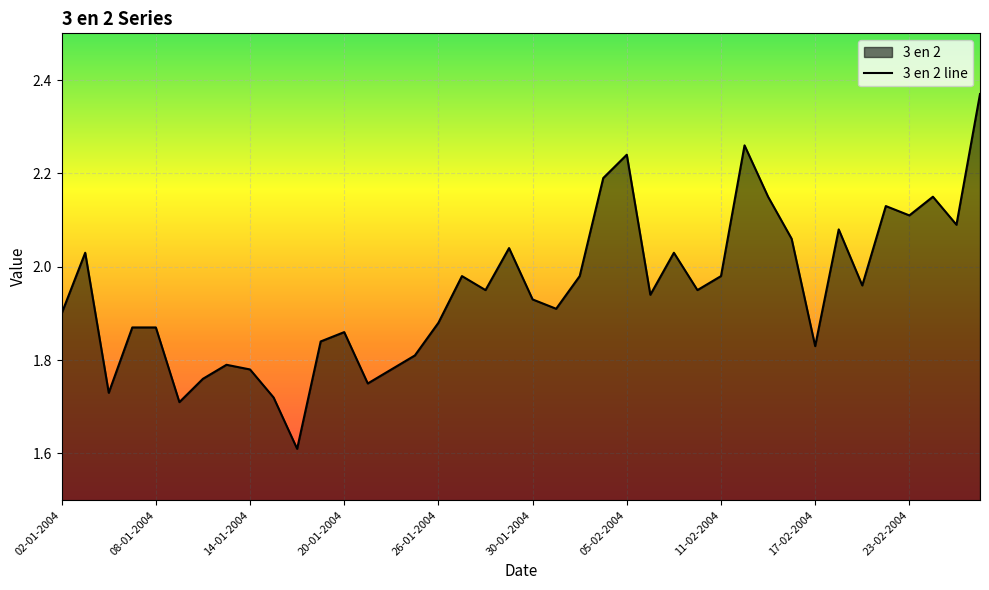

Reading right to left, list all the values displayed in this chart.

2.4	2.1	2.1	2.1	2.1	2.0	2.1	1.8	2.1	2.1	2.3	2.0	1.9	2.0	1.9	2.2	2.2	2.0	1.9	1.9	2.0	1.9	2.0	1.9	1.8	1.8	1.8	1.9	1.8	1.6	1.7	1.8	1.8	1.8	1.7	1.9	1.9	1.7	2.0	1.9